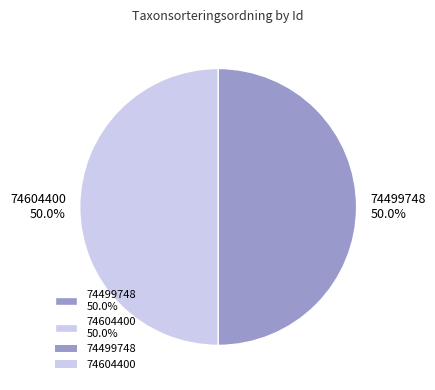

What is the total percentage of 74604400 50.0% and 74499748 50.0%?

100.0%